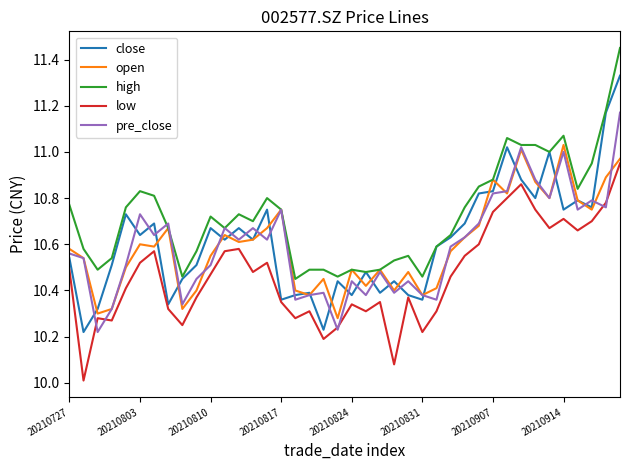

How many lines are shown in the chart?

5